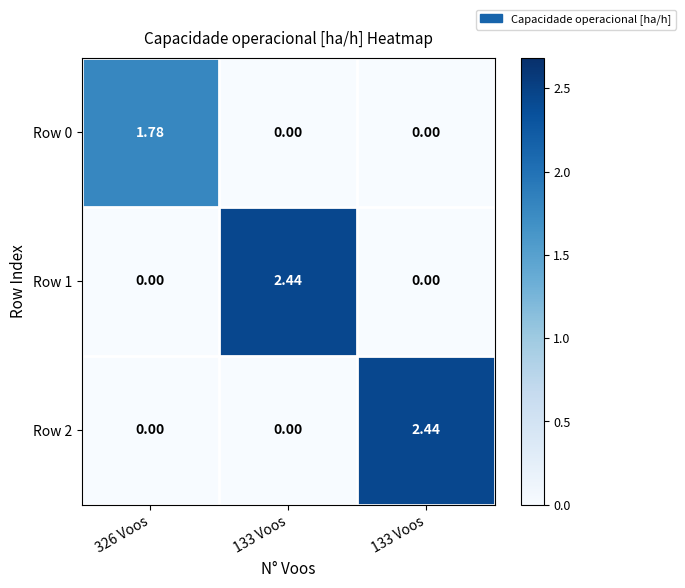

Reading left to right, list all the values displayed in this chart.

Row 0: 326 Voos=1.8	133 Voos=0.0	133 Voos=0.0
Row 1: 326 Voos=0.0	133 Voos=2.4	133 Voos=0.0
Row 2: 326 Voos=0.0	133 Voos=0.0	133 Voos=2.4